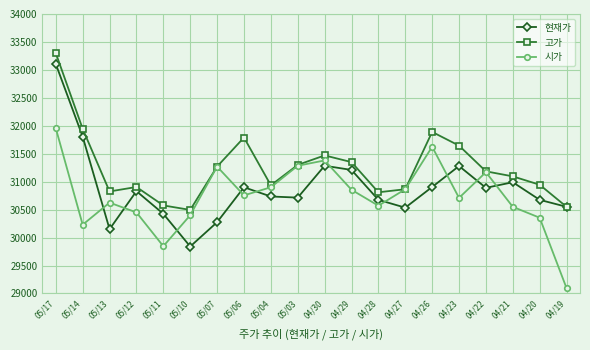

What is the value of the 시가 point at the 18th from the left?

30550